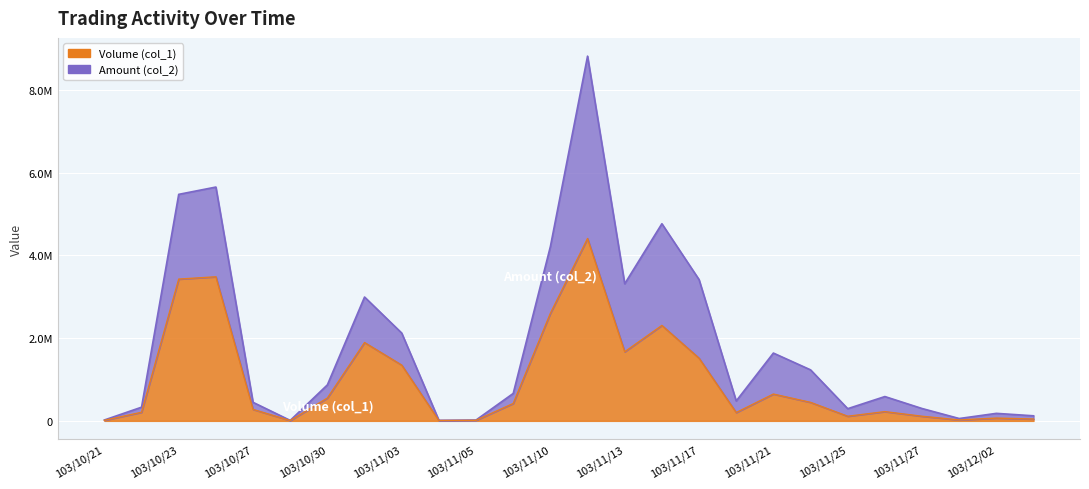

How many interior local valleys does the Volume (col_1) series have?

6